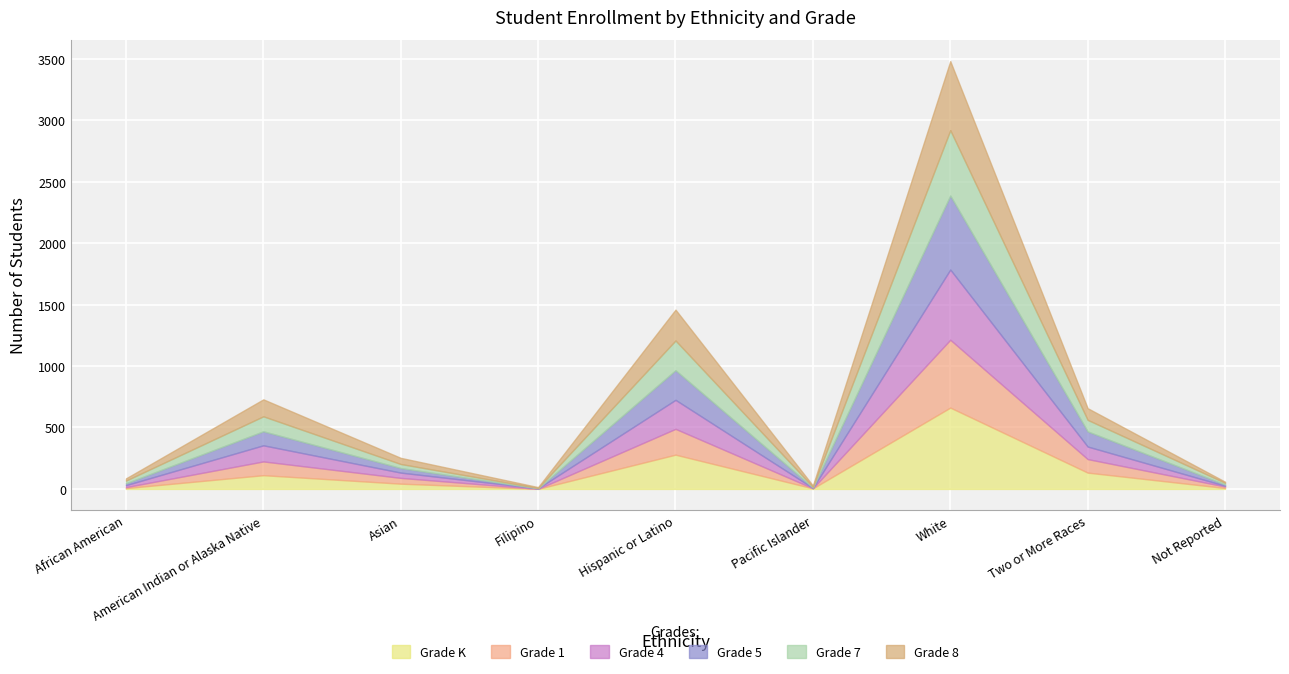

At which category is the sum across all series the highest?

White